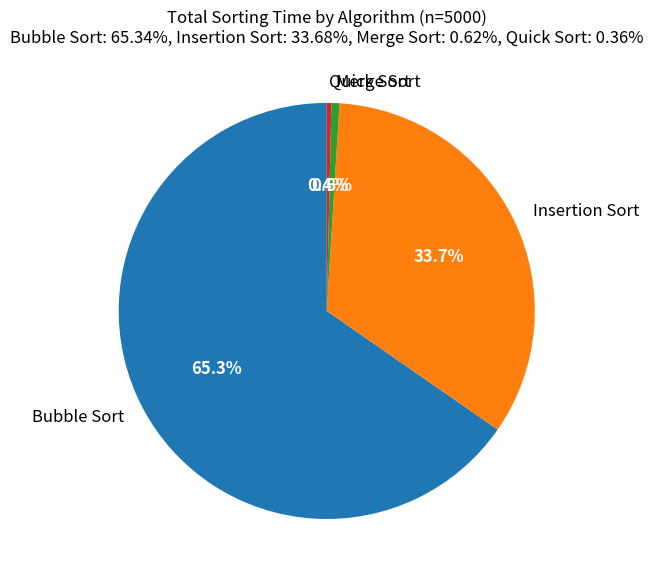

Is it true that Bubble Sort is 51% of the pie?

False